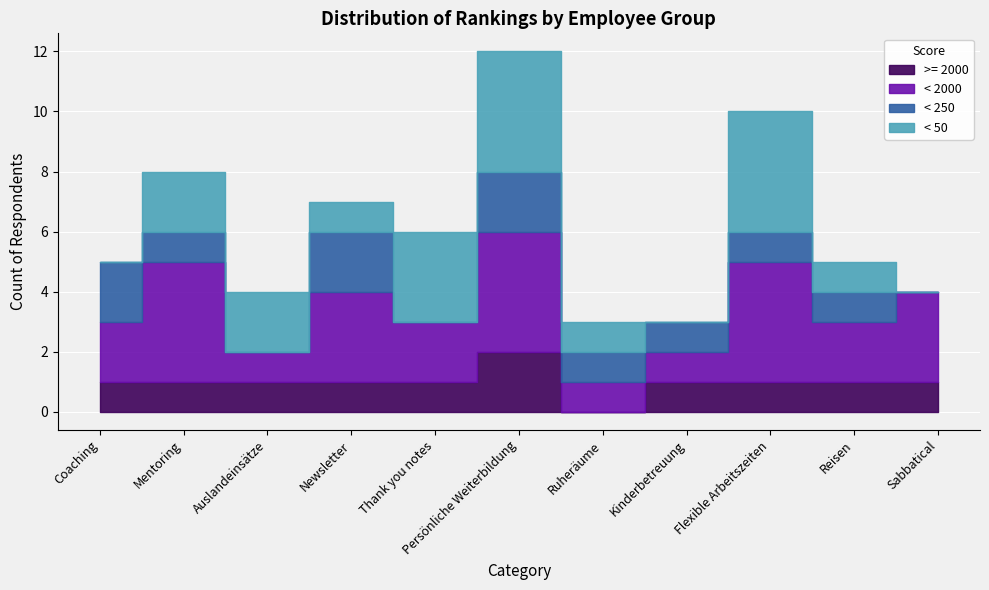

Is it true that < 50 equals 4 at Persönliche Weiterbildung?

True